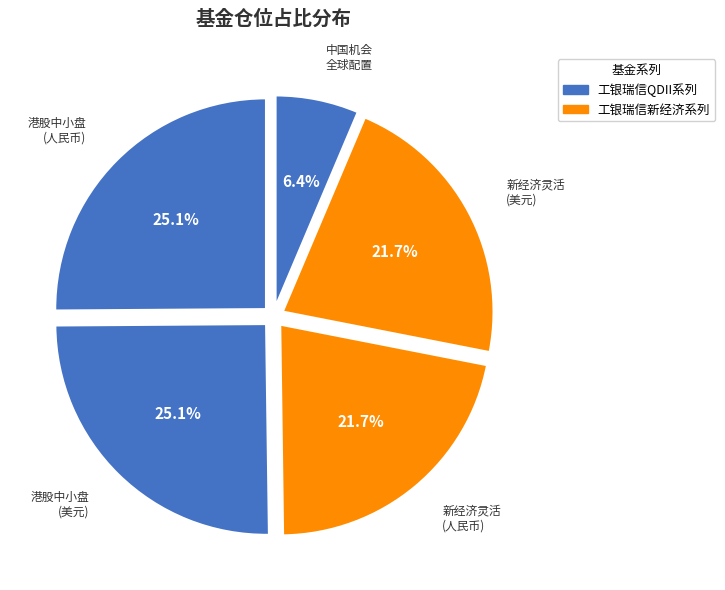

How many slices are in this pie chart?

5